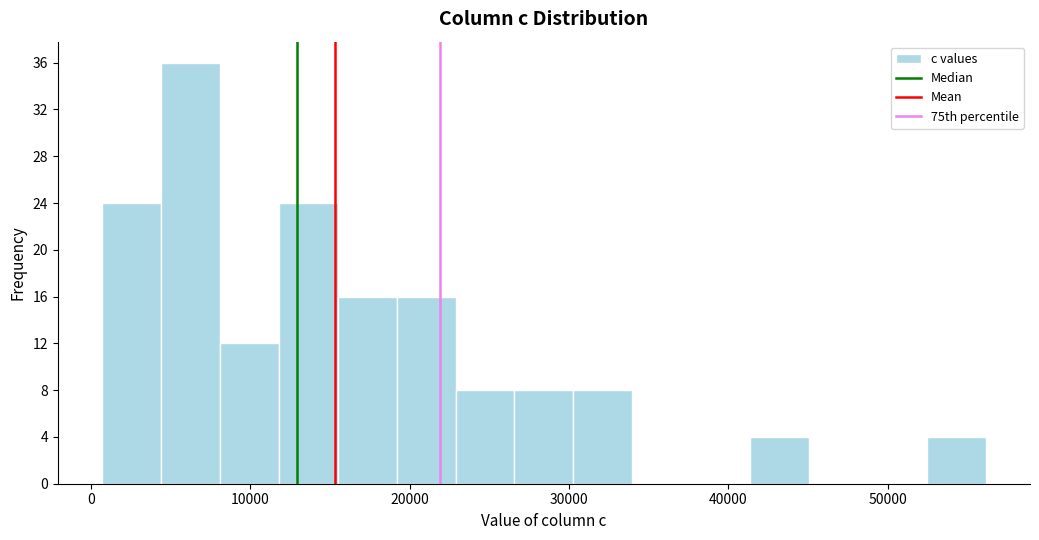

Around what value on the x-axis is the tallest bar? Give the approximate position of its centre, as read against the axis.

6000